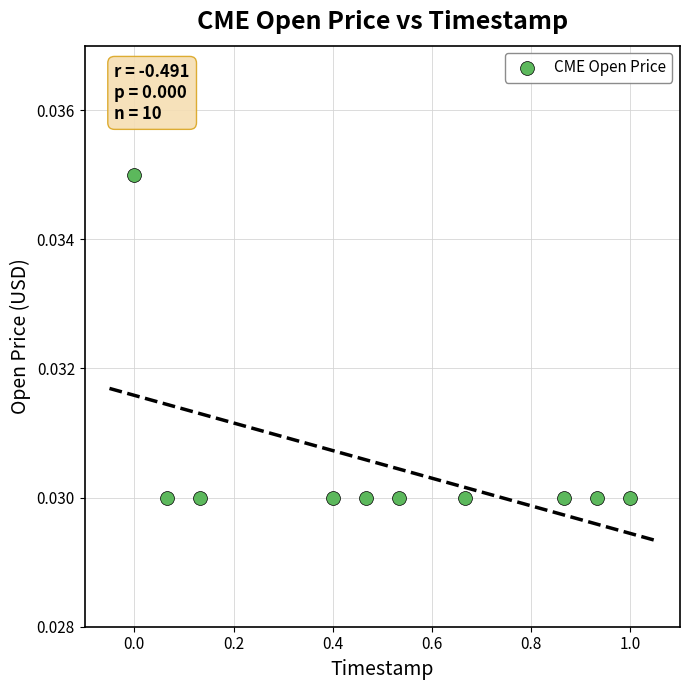

What is the average X value?

0.5